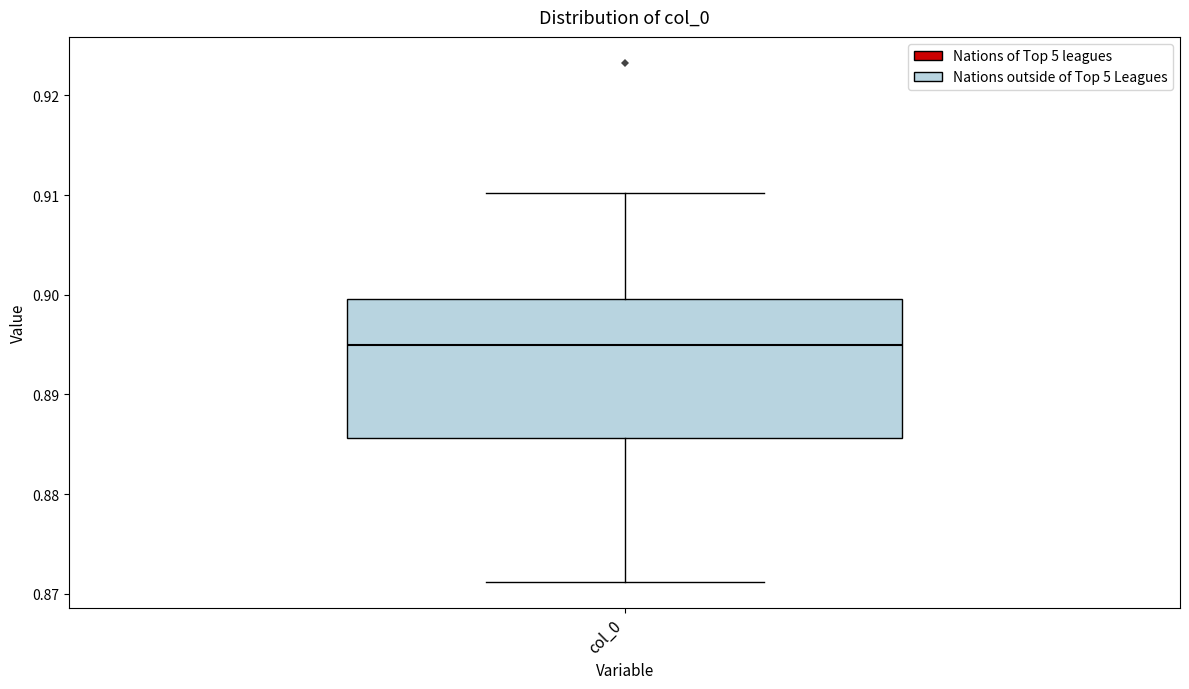

Read this box plot against the y-axis: the position of the median line, the range covered by the box, and the ends of both whiskers. The values are not printed on the chart, so give them approximately, as read against the axis.

median 0.895, box 0.886 to 0.900, whiskers 0.871 to 0.910